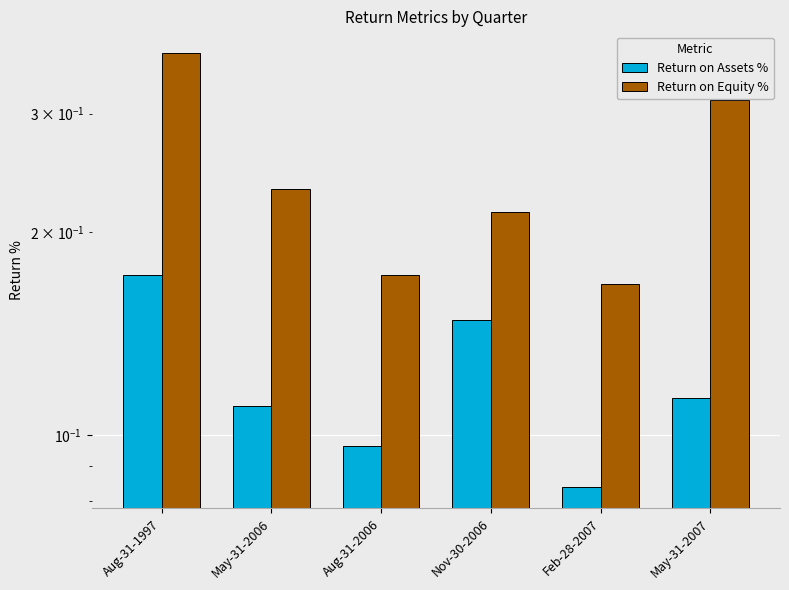

What is the difference between the highest and lowest values at Nov-30-2006?

0.1